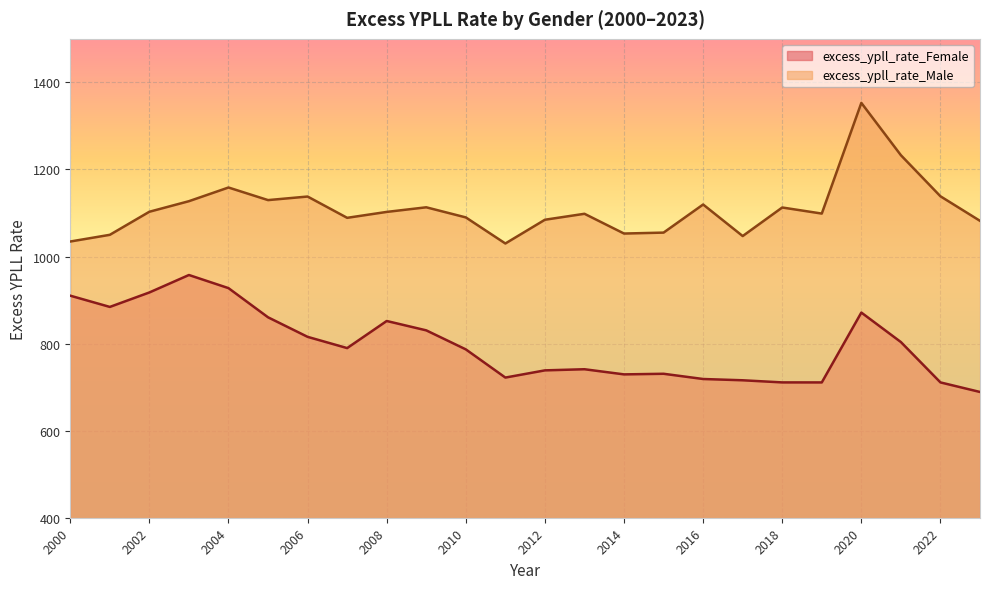

At which category is the sum across all series the highest?

2020